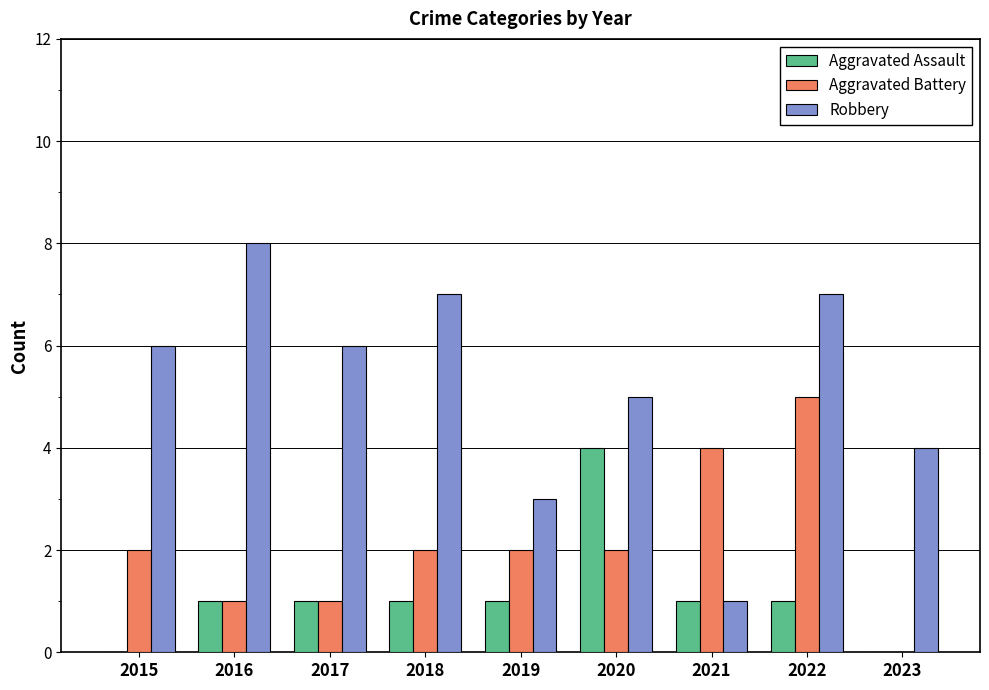

The value of Aggravated Assault at 2021 is 1. True or false?

True